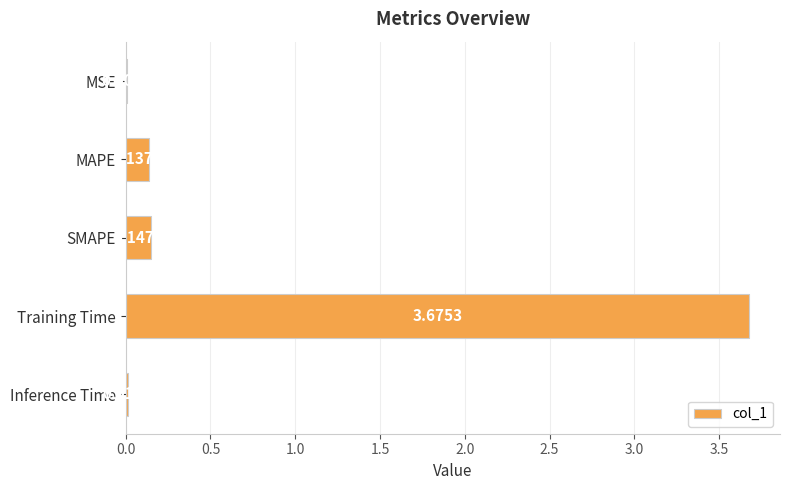

Between MSE and Training Time, which is larger?

Training Time